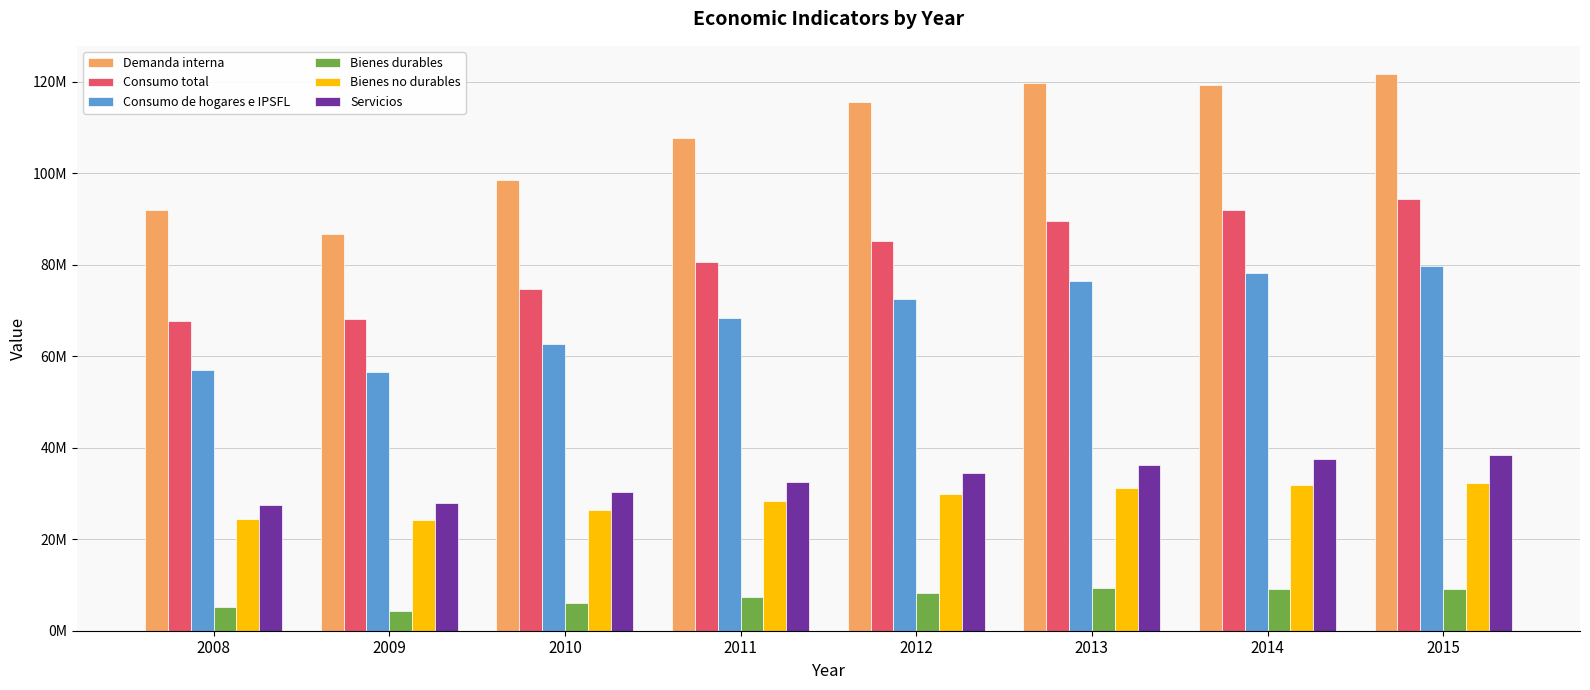

Where is Servicios nearest to the value 32938420?

2011